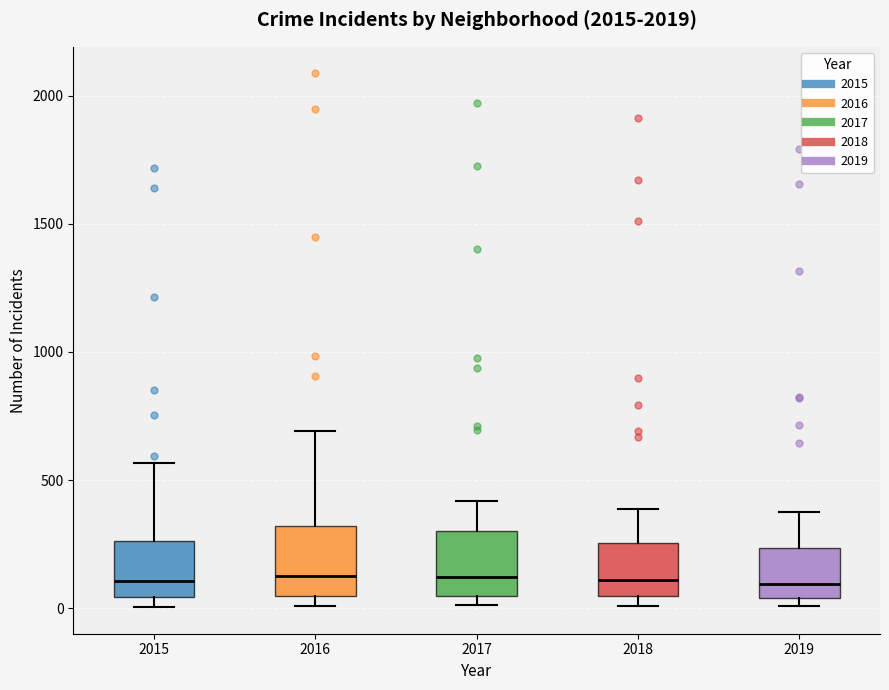

Reading left to right, transcribe this box plot: for each box, give where its median line is, the range the box spans, and where its two whiskers end, as read against the y-axis. The values are not printed on the chart, so give them approximately, as read against the axis.

2015: median 100, box 50 to 250, whiskers 0 to 550
2016: median 150, box 50 to 300, whiskers 0 to 700
2017: median 100, box 50 to 300, whiskers 0 to 400
2018: median 100, box 50 to 250, whiskers 0 to 400
2019: median 100, box 50 to 250, whiskers 0 to 400